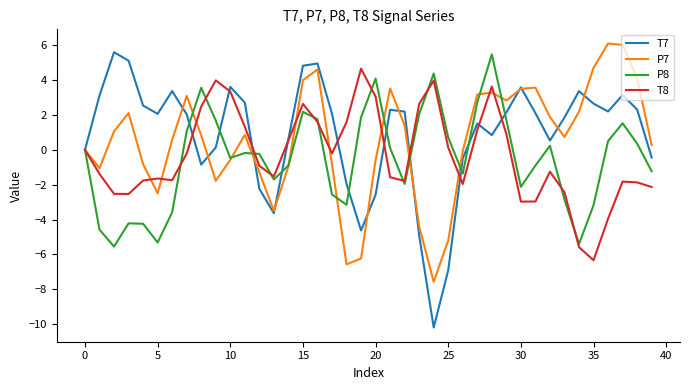

What is the maximum value shown in the chart?

6.1